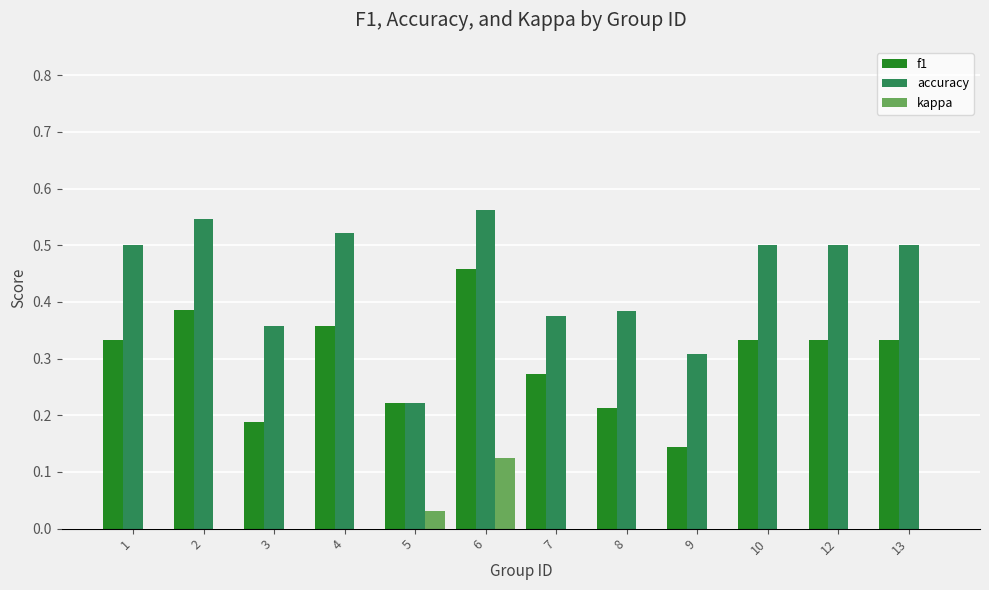

At which label does f1 reach its peak?

6